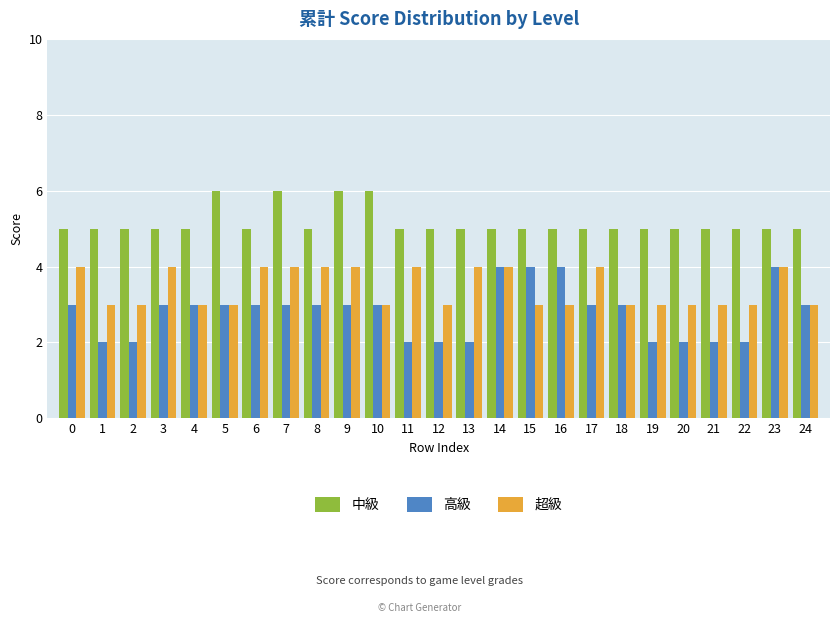

Count the 高級 values in the range 2 to 3.

21